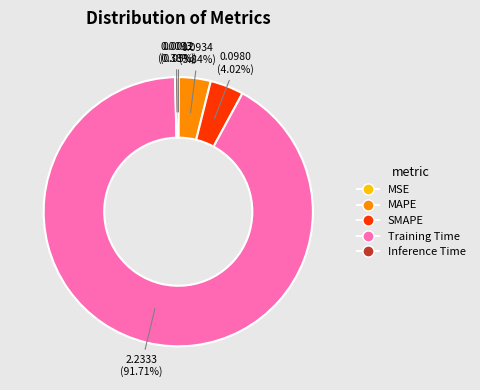

What percentage is NOT represented by Training Time?

8.3%